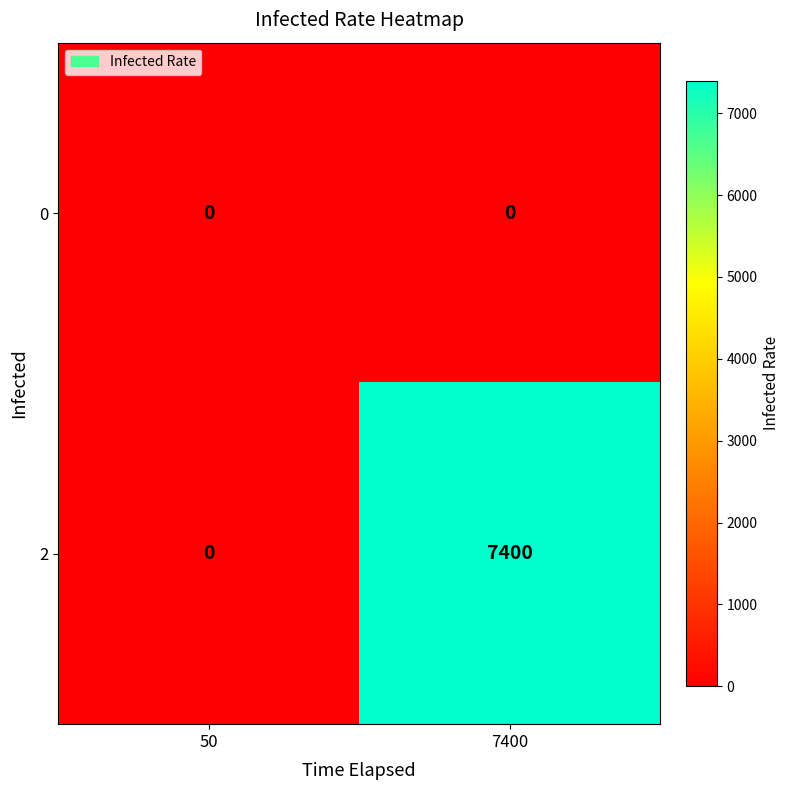

List the series in order of their peak value, lowest first.

0, 2